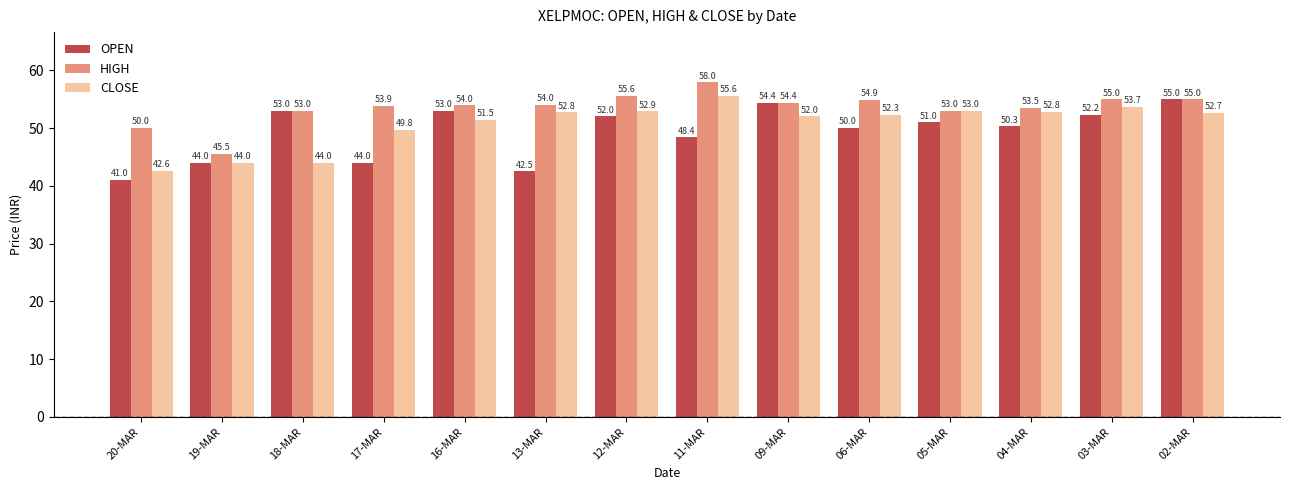

What is the maximum value shown in the chart?

58.0